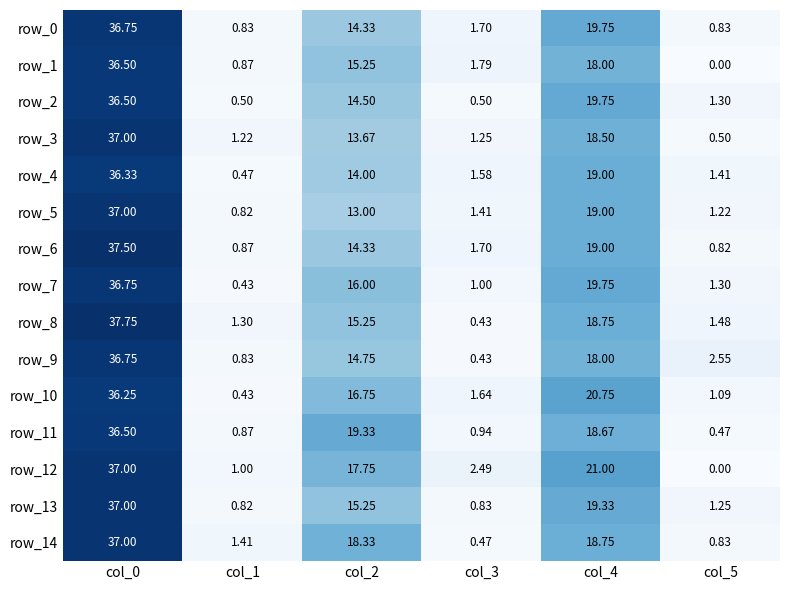

Is the value of row_10 at col_2 greater than the value of row_0 at col_5?

Yes